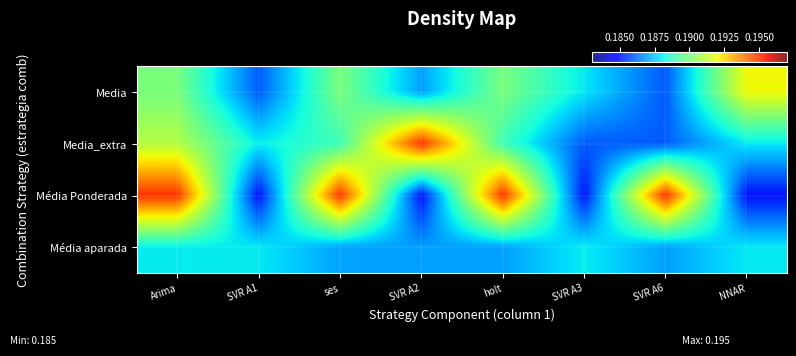

What is the minimum value shown in the chart?

0.2